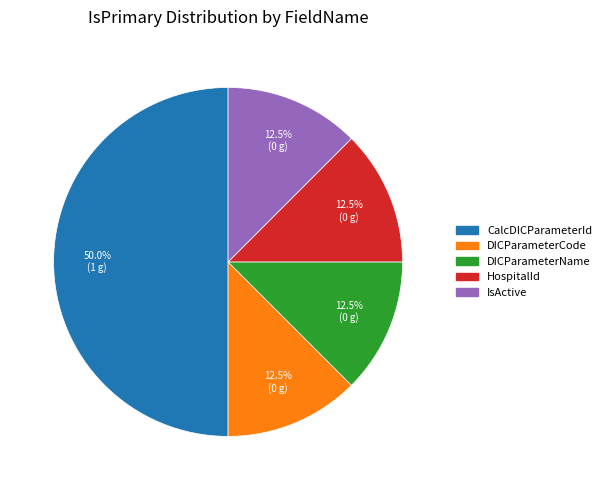

Combined, do IsActive and DICParameterName account for over 50%?

No